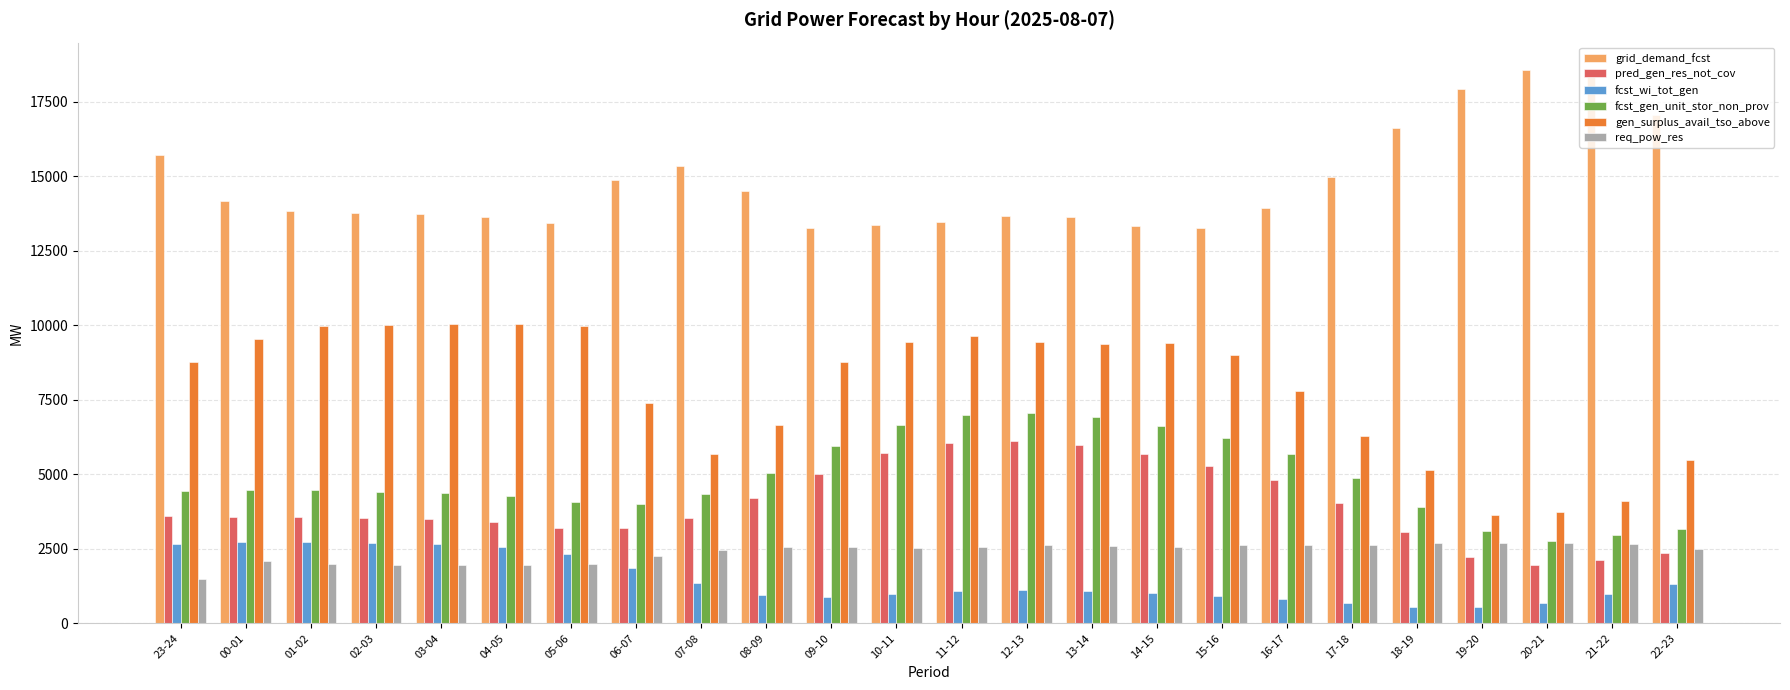

What are all the series names shown in the legend?

grid_demand_fcst, pred_gen_res_not_cov, fcst_wi_tot_gen, fcst_gen_unit_stor_non_prov, gen_surplus_avail_tso_above, req_pow_res